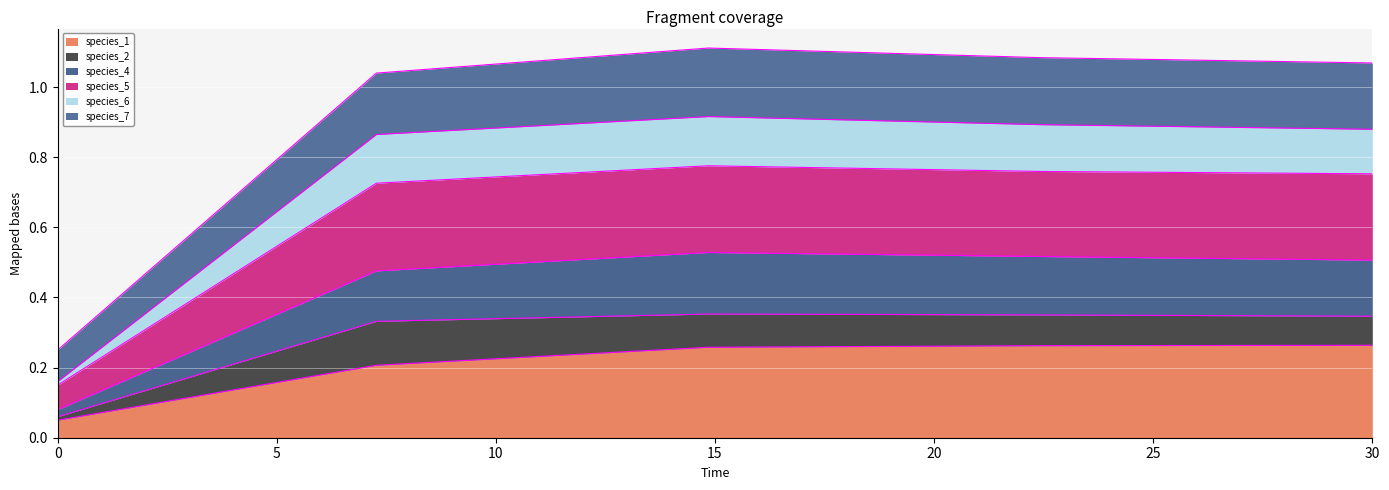

At which category does species_5 reach its first local peak?

14.84848484848485